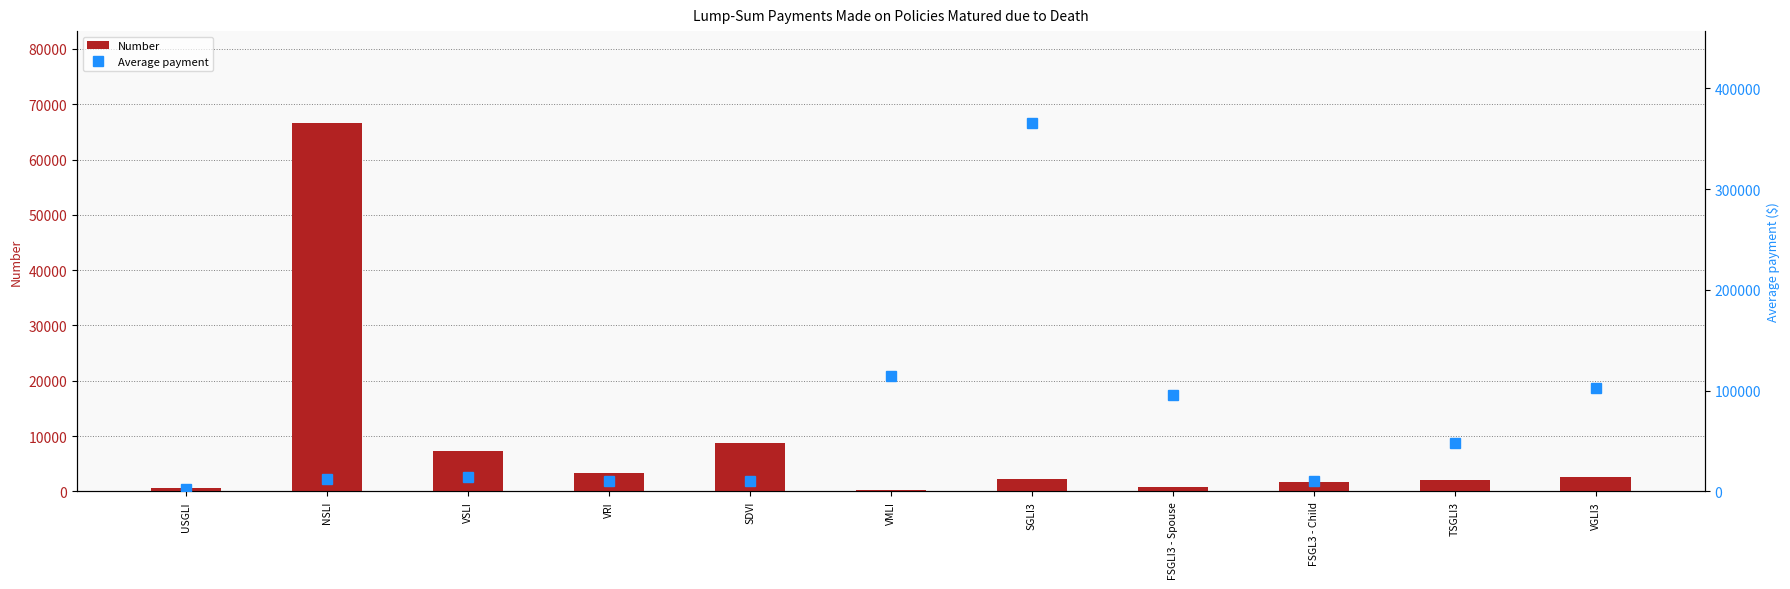

What is the sum of the Number values at TSGLI3 and VGLI3?

4659